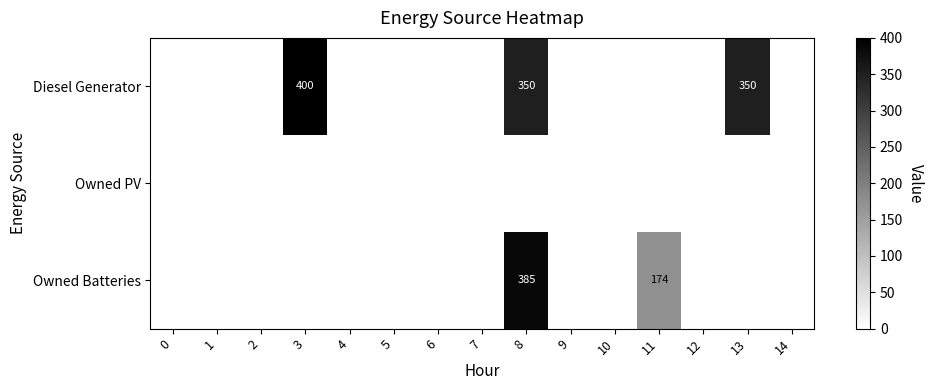

How many data points does each series have?

15